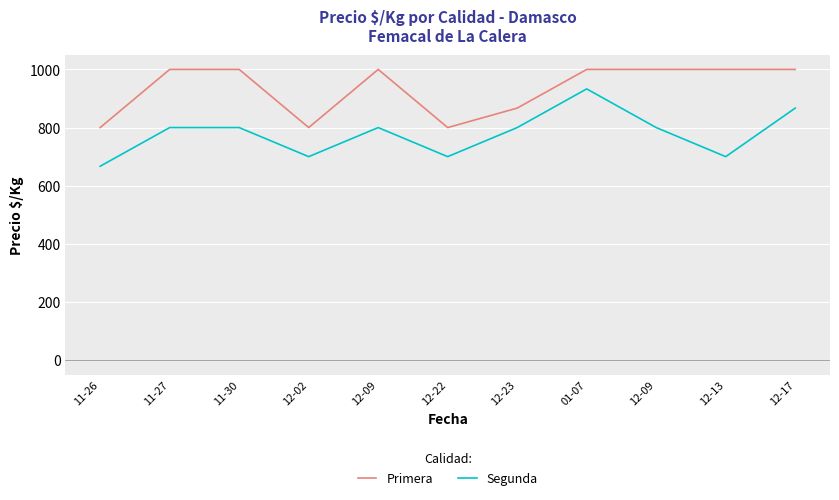

What are all the series names shown in the legend?

Primera, Segunda